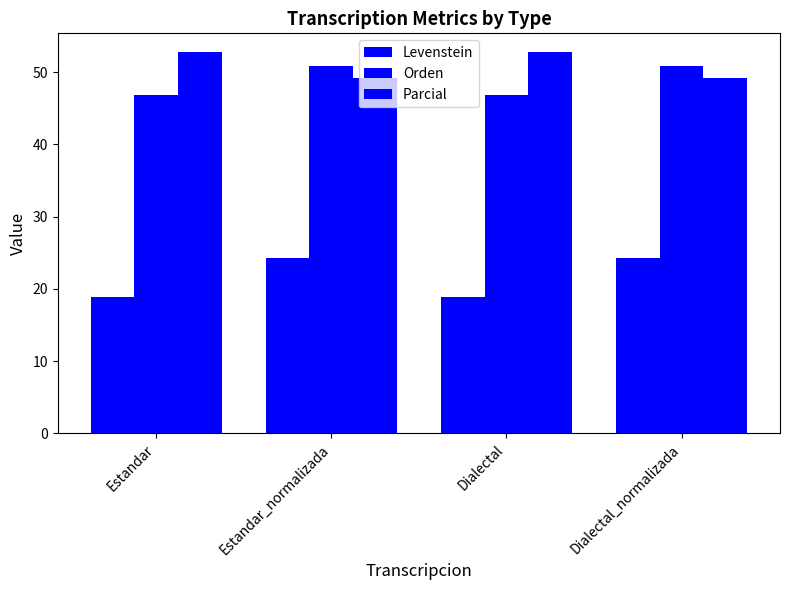

Does the chart contain stacked bars?

No